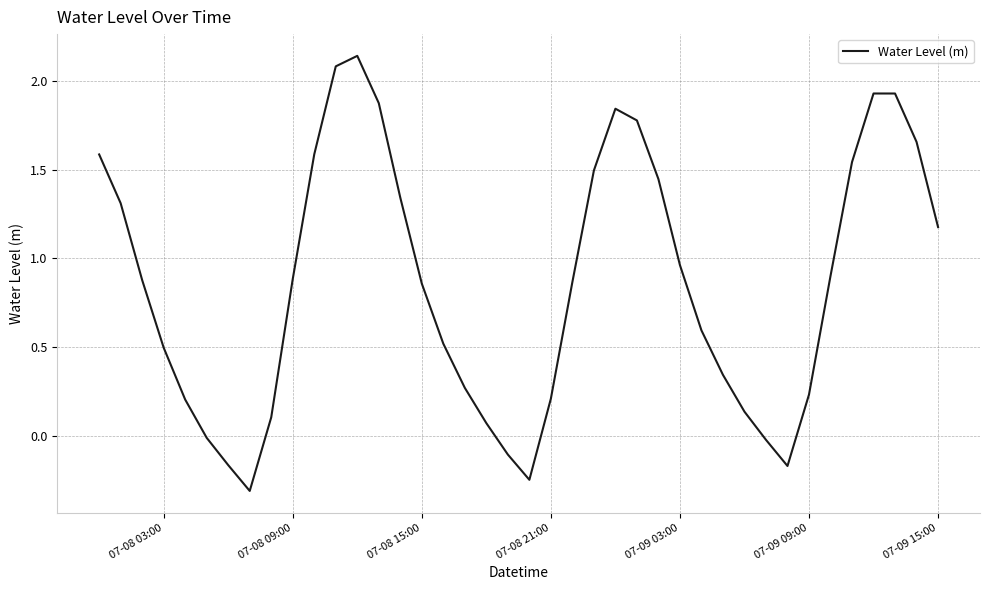

True or false: there are more than 1 points higher than both neighbors.

True